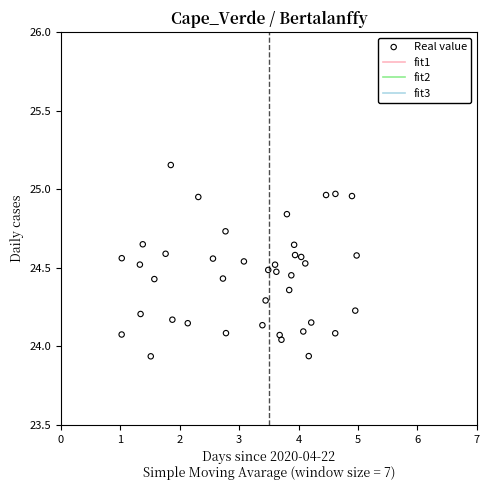

What is the range of X values (max minus min)?

4.0